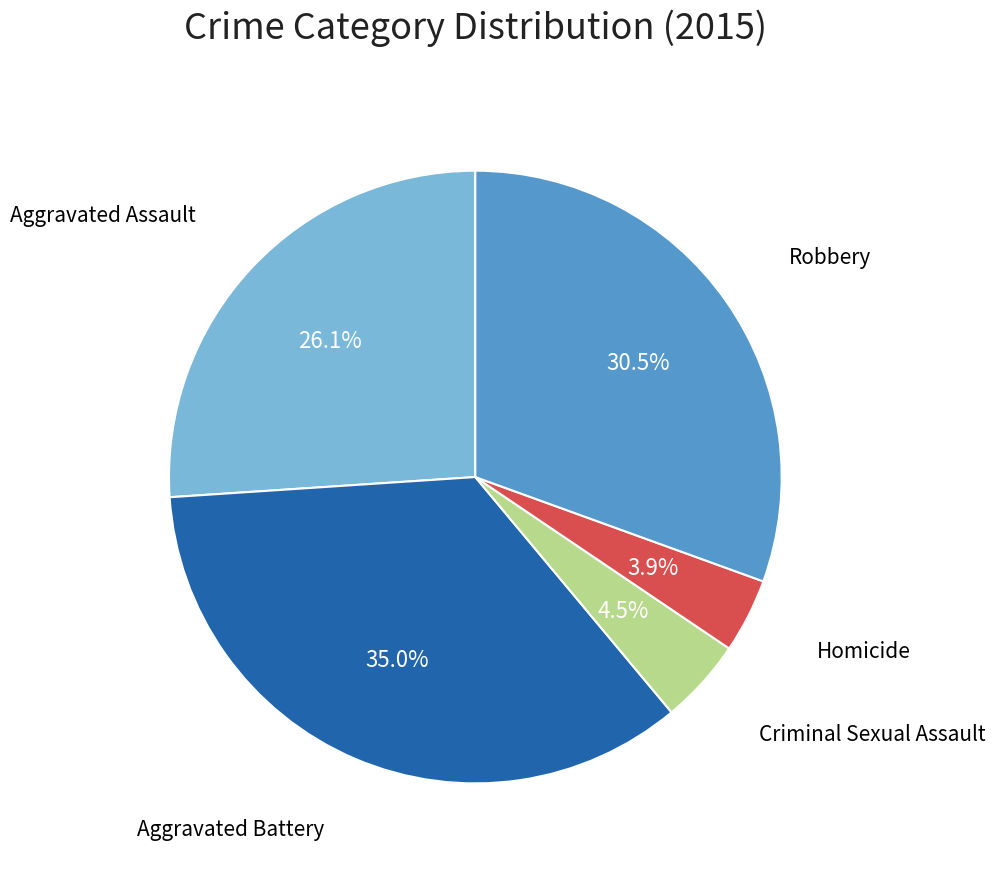

Is there a majority slice in this chart?

No